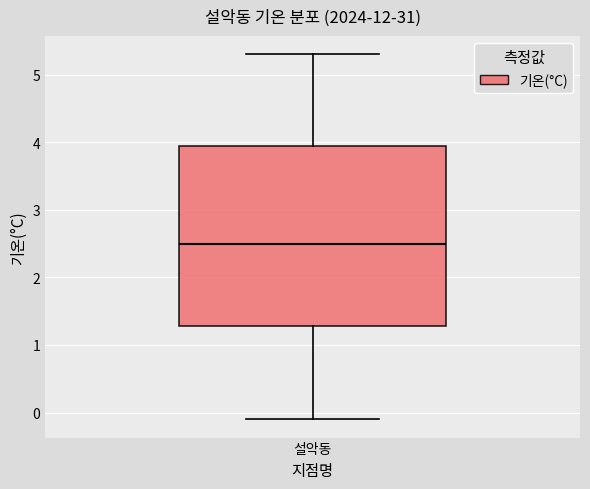

Where does the lower whisker of the box for 설악동 end on the y-axis? The values are not printed on the chart, so give them approximately, as read against the axis.

-0.1